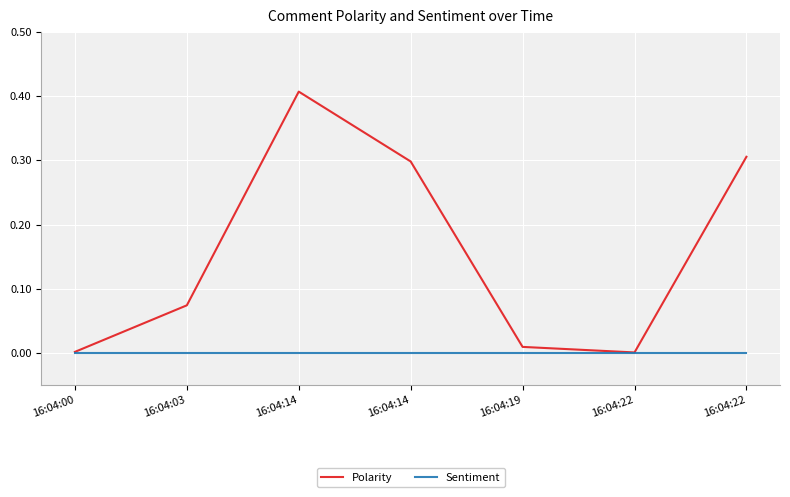

Which series has the largest total across all categories?

Polarity